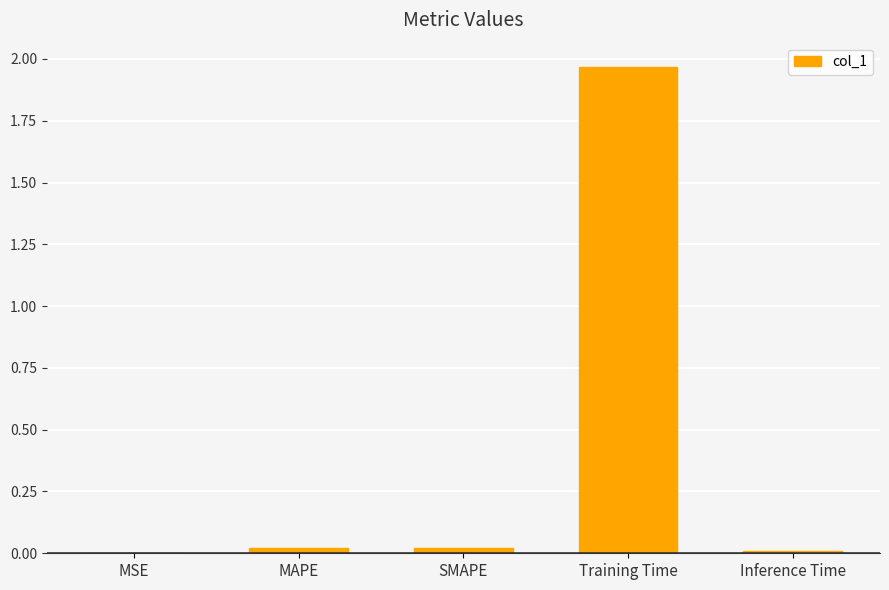

Which label corresponds to the largest value in the chart?

Training Time